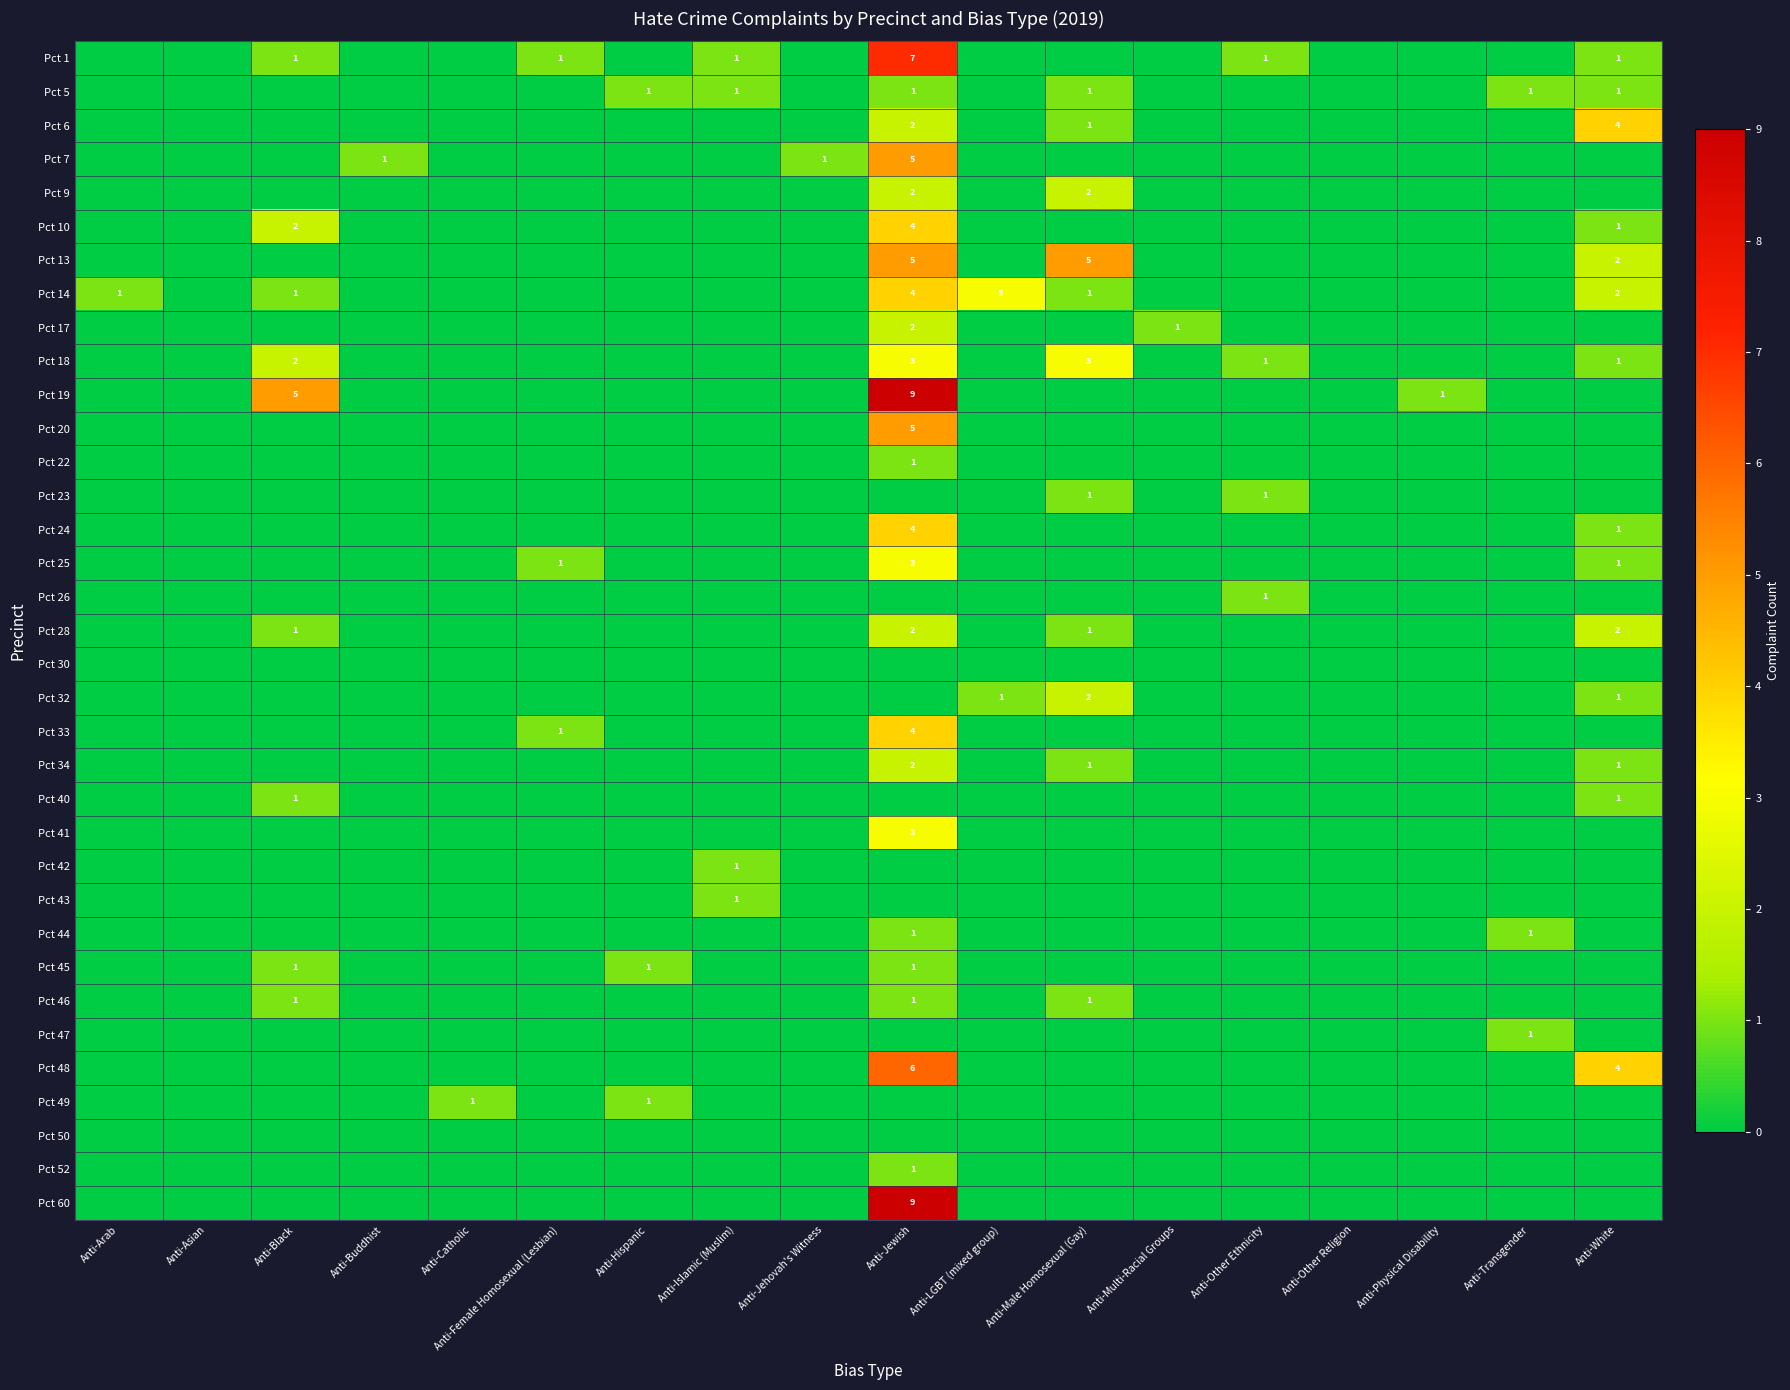

Which label corresponds to the largest value in the chart?

Anti-Jewish